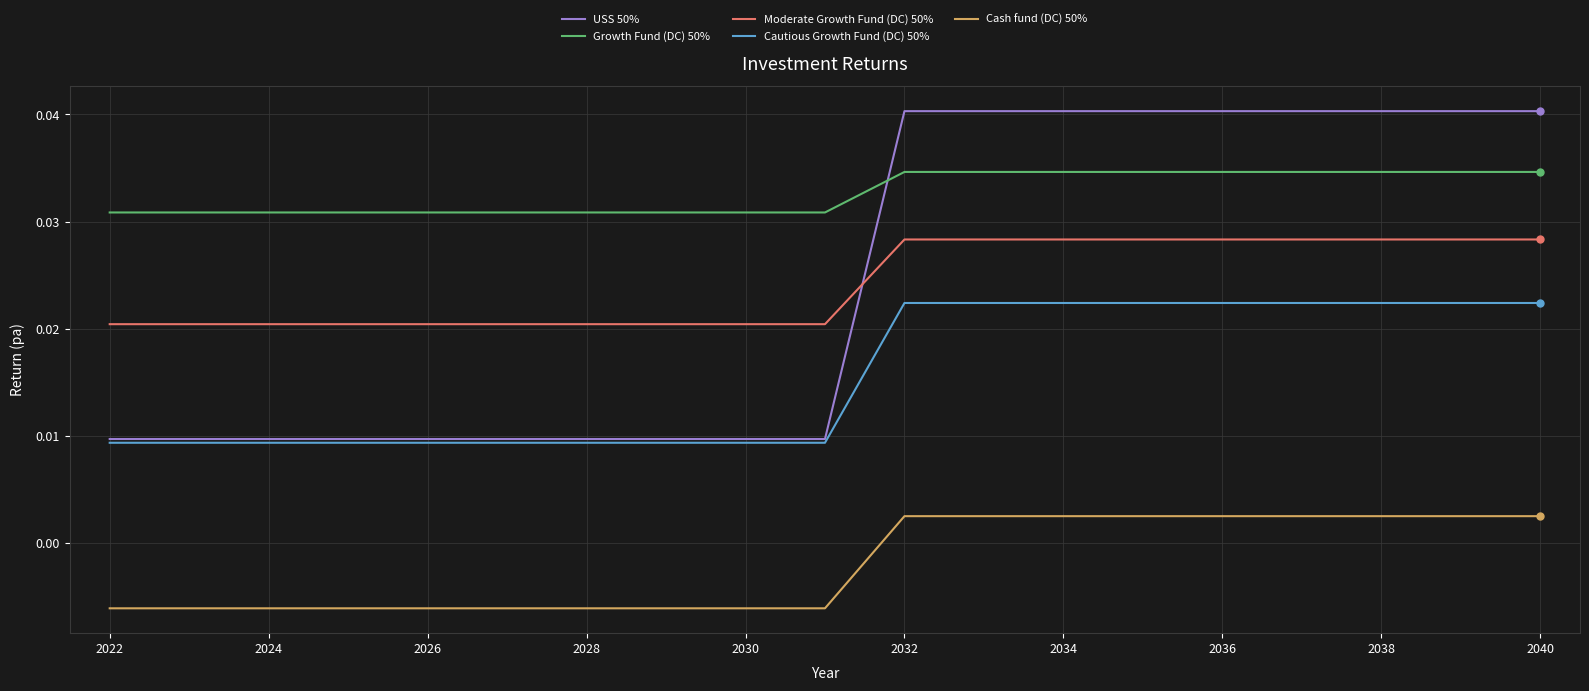

True or false: Cautious Growth Fund (DC) 50% and Growth Fund (DC) 50% intersect in this chart.

False